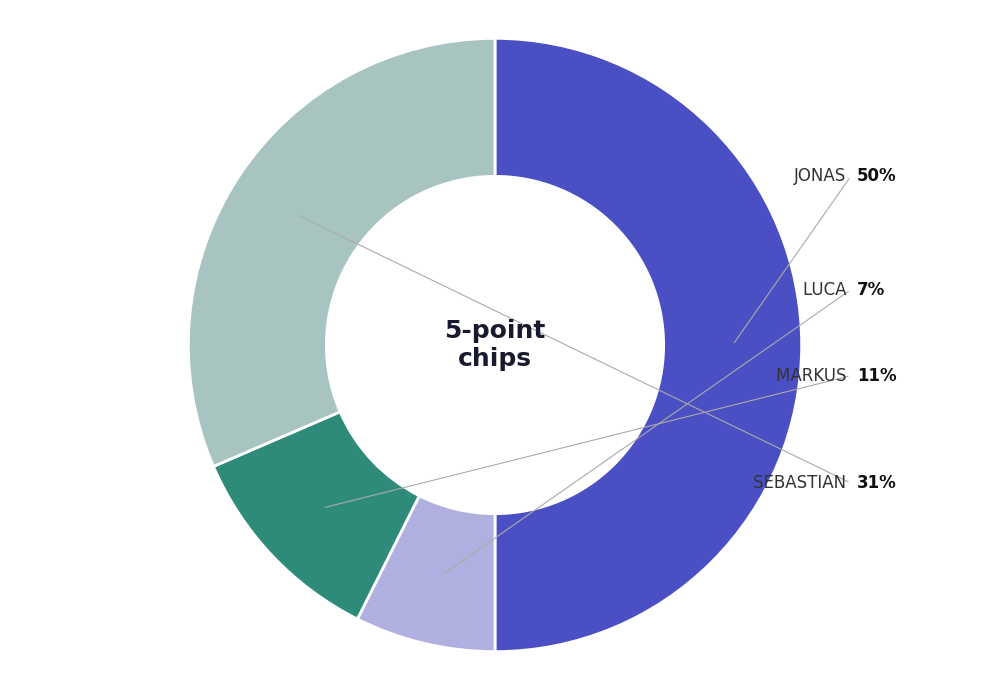

What percentage is the SEBASTIAN slice, to the nearest percent?

31%